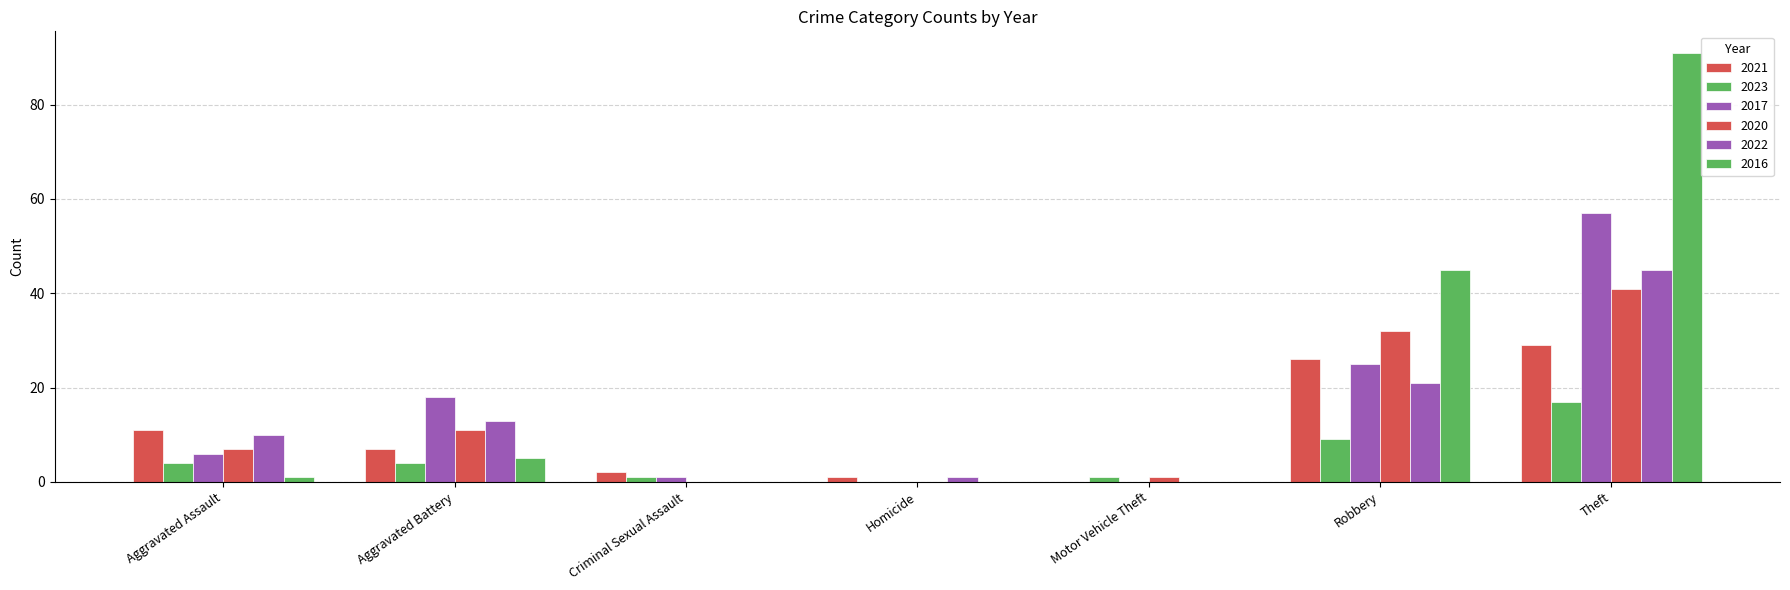

Where is 2017 nearest to the value 28?

Robbery